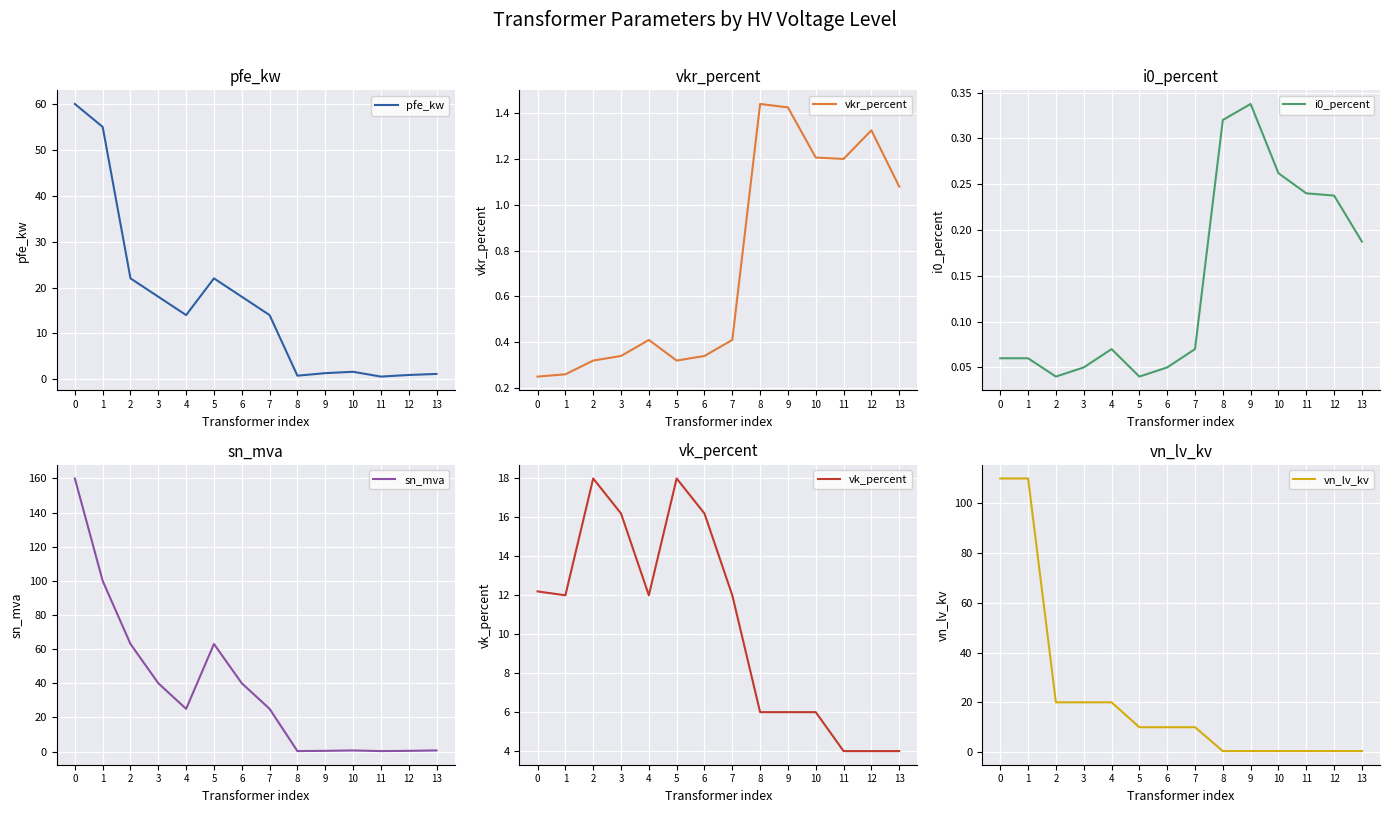

What is the sum of all vkr_percent values?

10.3